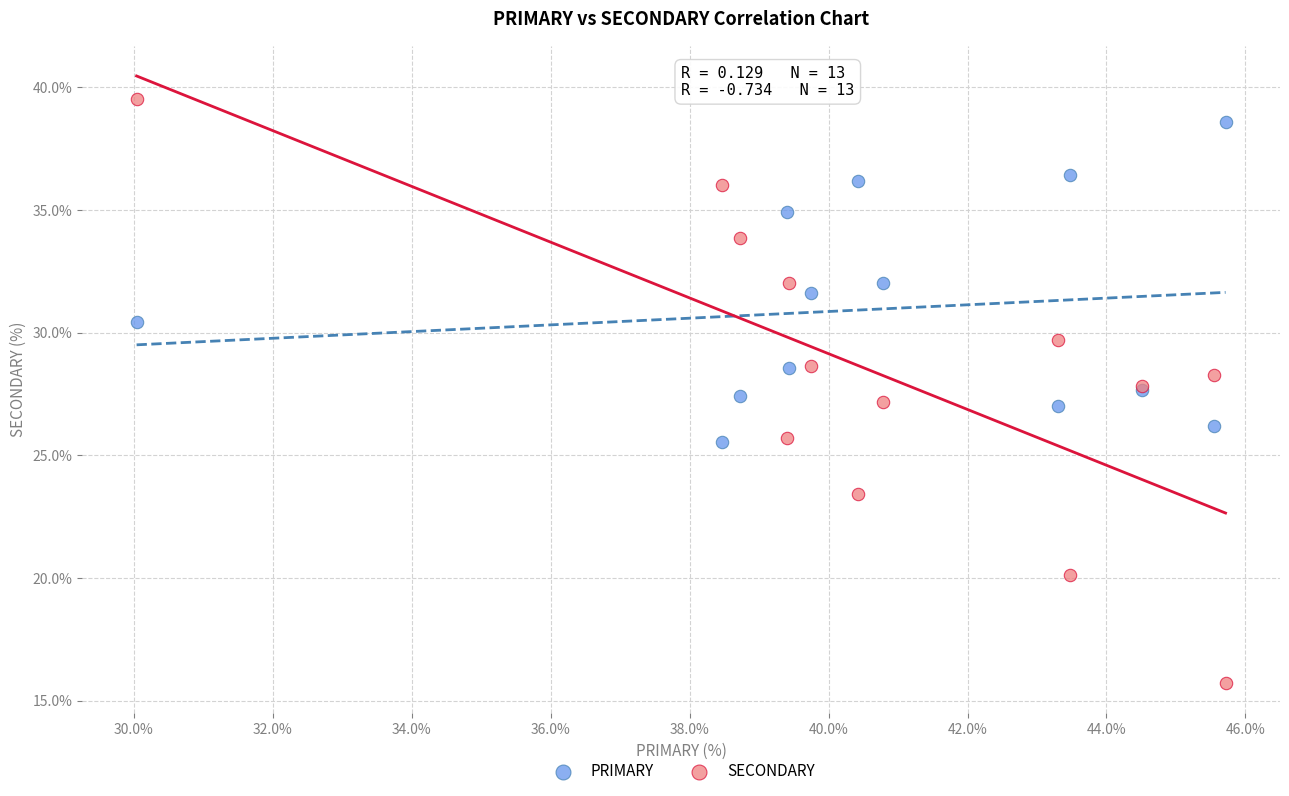

What is the X range (max minus min) for the scatter plot?

15.7